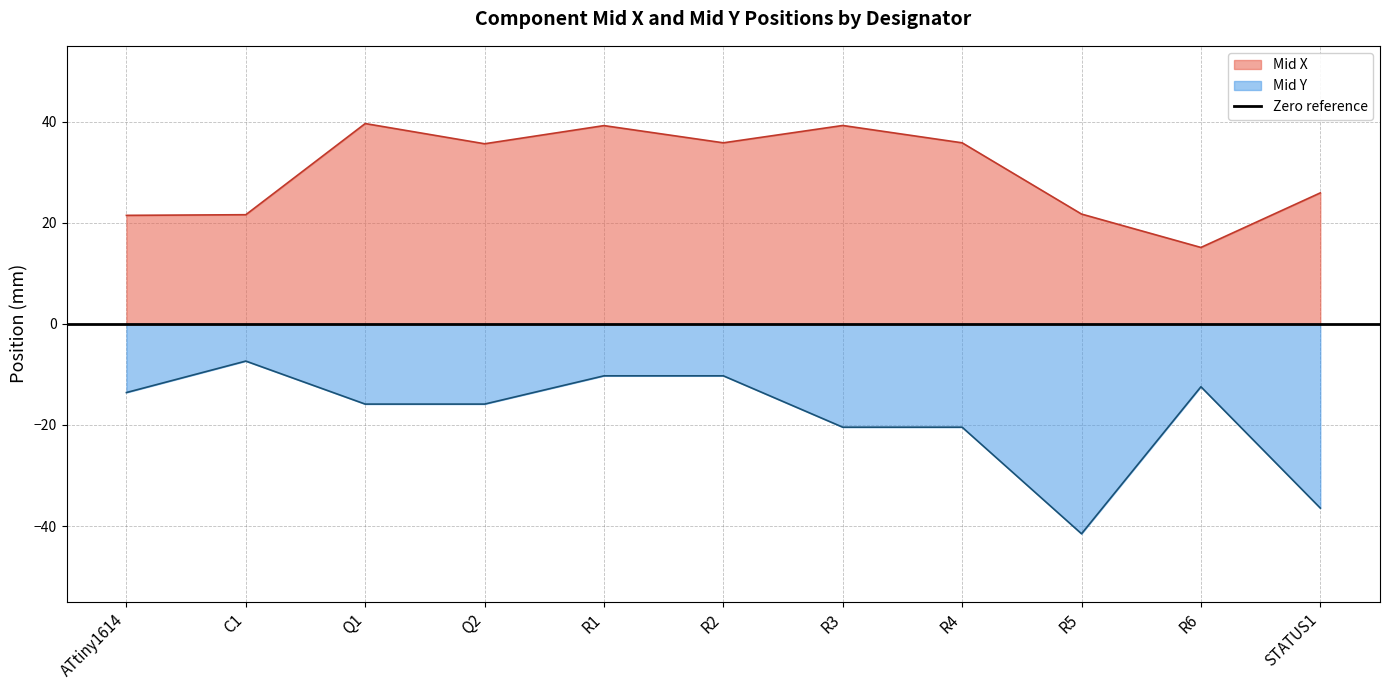

At which label is Mid X closest to 27?

STATUS1